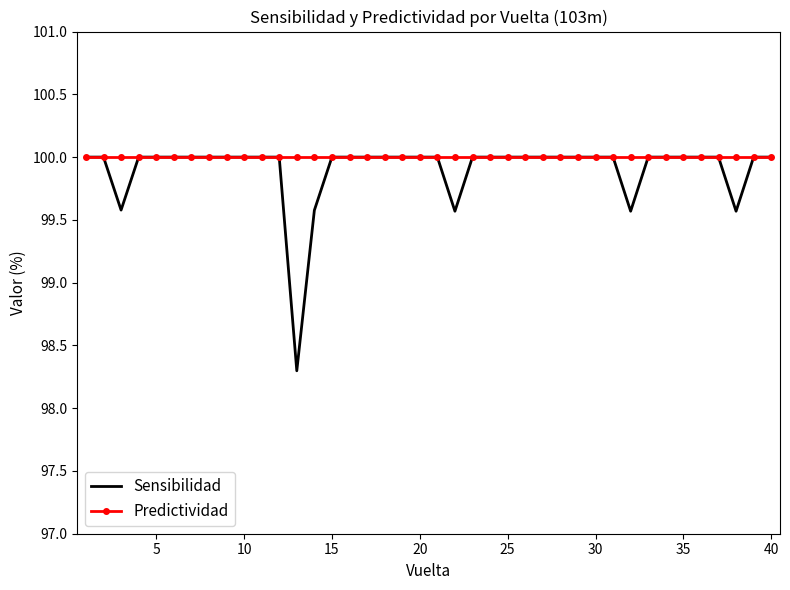

Which series has the largest range (max minus min)?

Sensibilidad